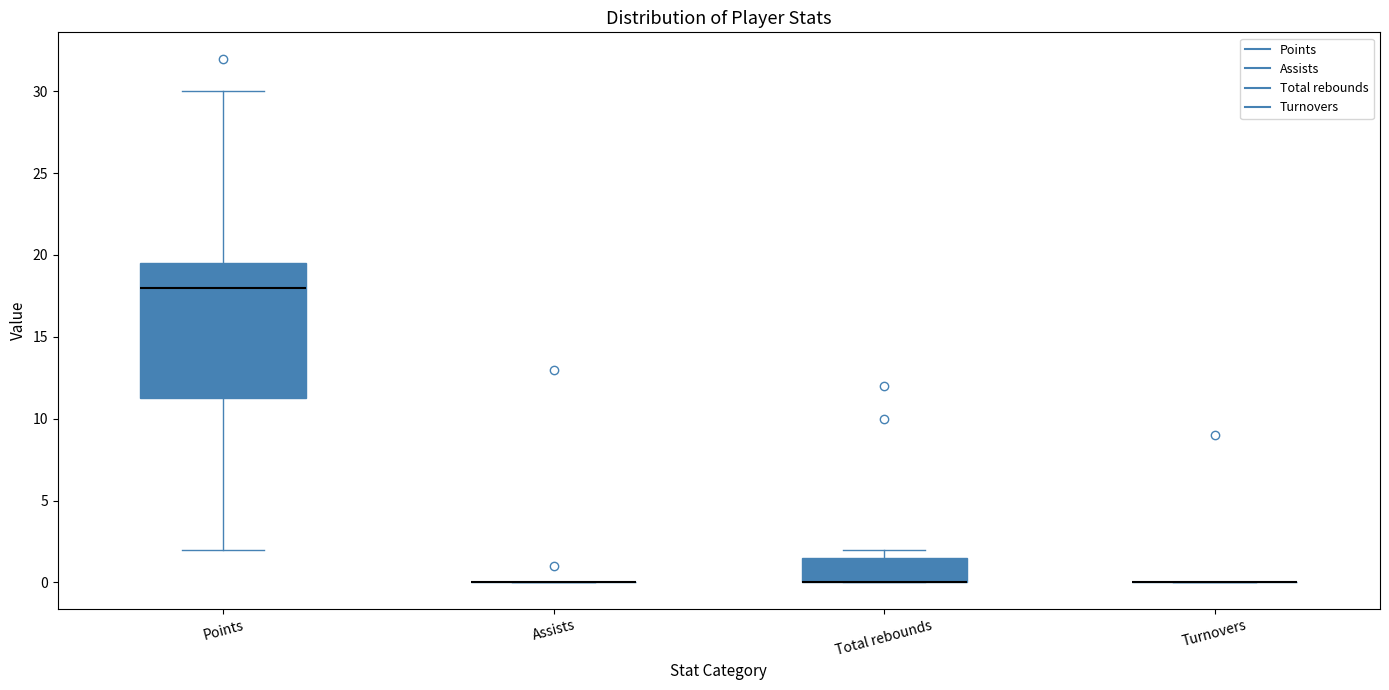

Reading left to right, read every box against the y-axis: the position of its median line, the range the box covers, and the ends of its whiskers. The values are not printed on the chart, so give them approximately, as read against the axis.

Points: median 18.0, box 11.5 to 19.5, whiskers 2.0 to 30.0
Assists: box collapsed to a line at 0.0, whiskers 0.0 to 0.0
Total rebounds: median 0.0 (drawn on the box's lower edge), box 0.0 to 1.5, whiskers 0.0 to 2.0
Turnovers: box collapsed to a line at 0.0, whiskers 0.0 to 0.0